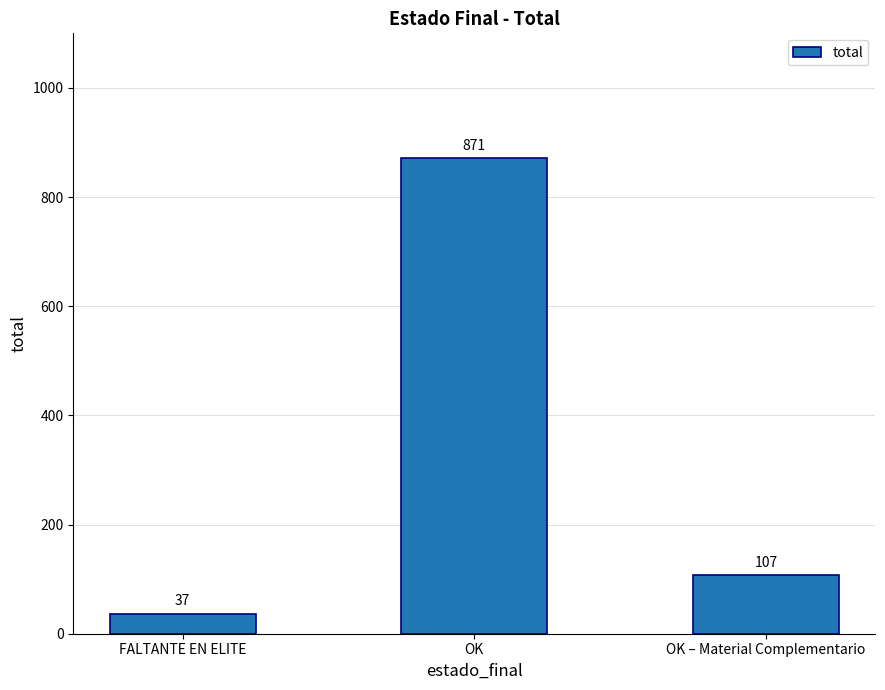

How many bars are there in total?

3